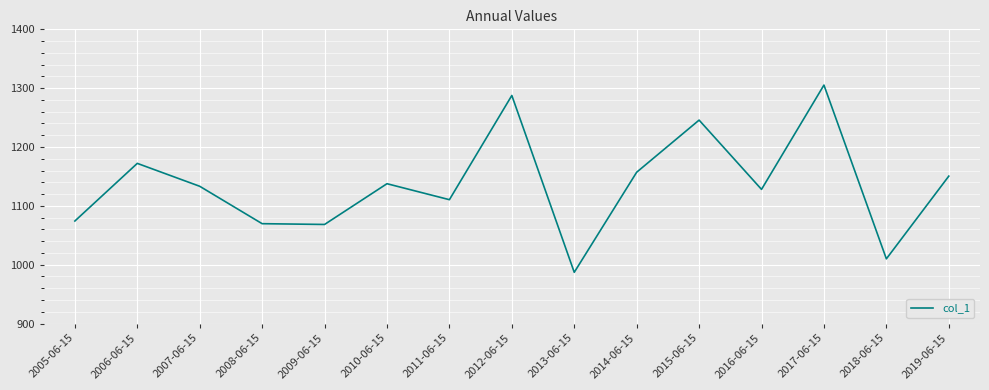

Read the value at 2012-06-15.

1287.6